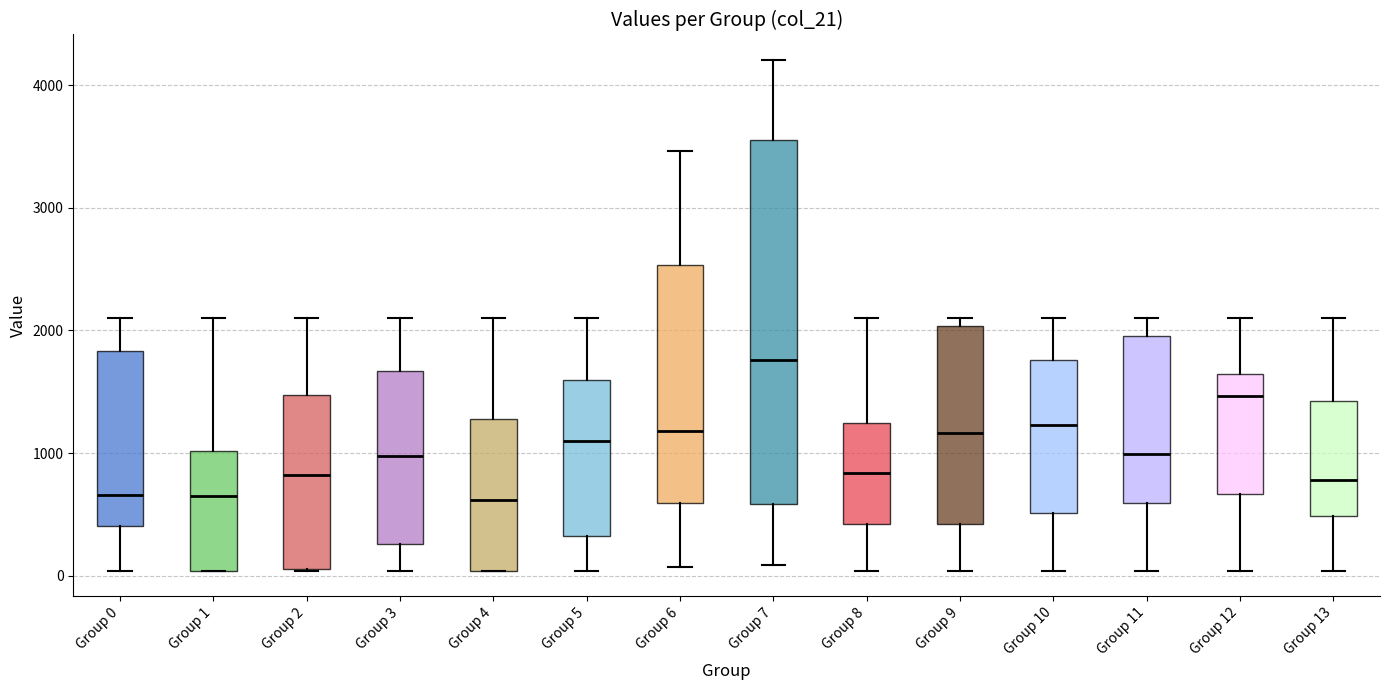

Reading left to right, transcribe this box plot: for each box, give where its median line is, the range the box spans, and where its two whiskers end, as read against the y-axis. The values are not printed on the chart, so give them approximately, as read against the axis.

Group 0: median 700, box 400 to 1800, whiskers 0 to 2100
Group 1: median 700, box 0 to 1000, whiskers 0 to 2100
Group 2: median 800, box 100 to 1500, whiskers 0 to 2100
Group 3: median 1000, box 300 to 1700, whiskers 0 to 2100
Group 4: median 600, box 0 to 1300, whiskers 0 to 2100
Group 5: median 1100, box 300 to 1600, whiskers 0 to 2100
Group 6: median 1200, box 600 to 2500, whiskers 100 to 3500
Group 7: median 1800, box 600 to 3600, whiskers 100 to 4200
Group 8: median 800, box 400 to 1200, whiskers 0 to 2100
Group 9: median 1200, box 400 to 2000, whiskers 0 to 2100
Group 10: median 1200, box 500 to 1800, whiskers 0 to 2100
Group 11: median 1000, box 600 to 2000, whiskers 0 to 2100
Group 12: median 1500, box 700 to 1600, whiskers 0 to 2100
Group 13: median 800, box 500 to 1400, whiskers 0 to 2100